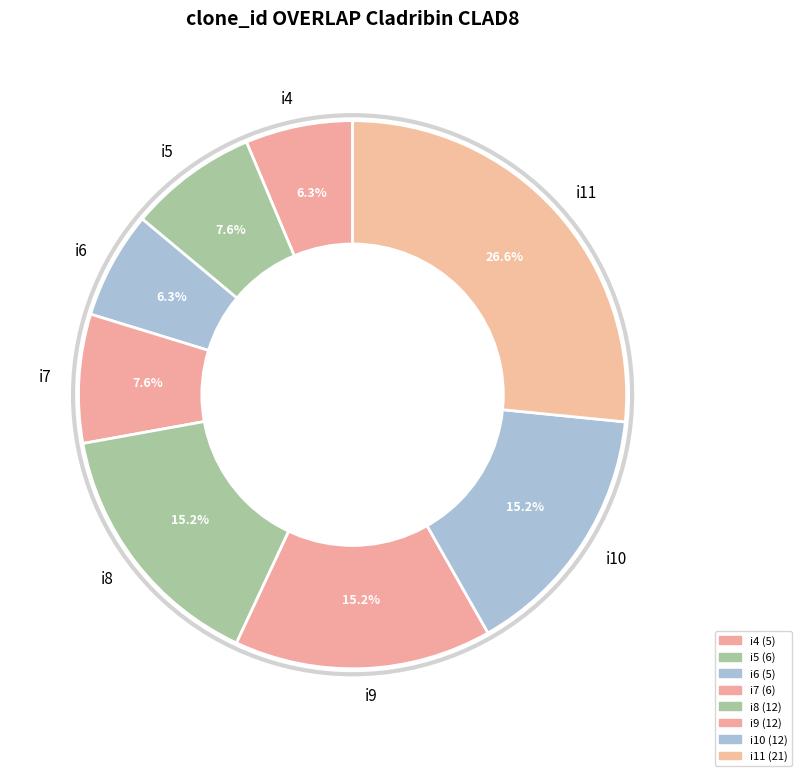

True or false: i11 accounts for 27% of the total.

True